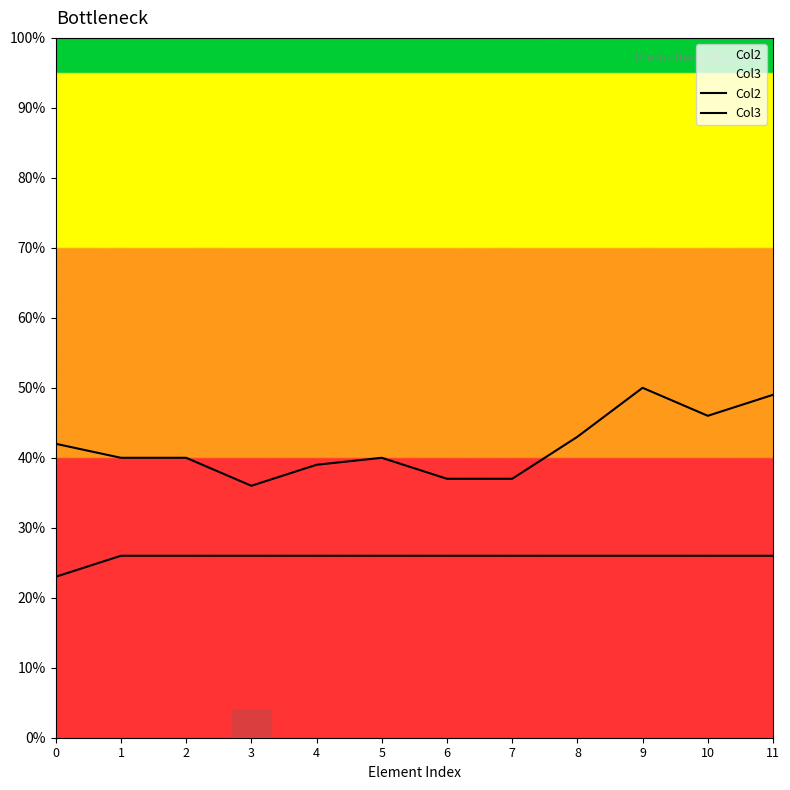

What is the sum of all Col3 values?

499